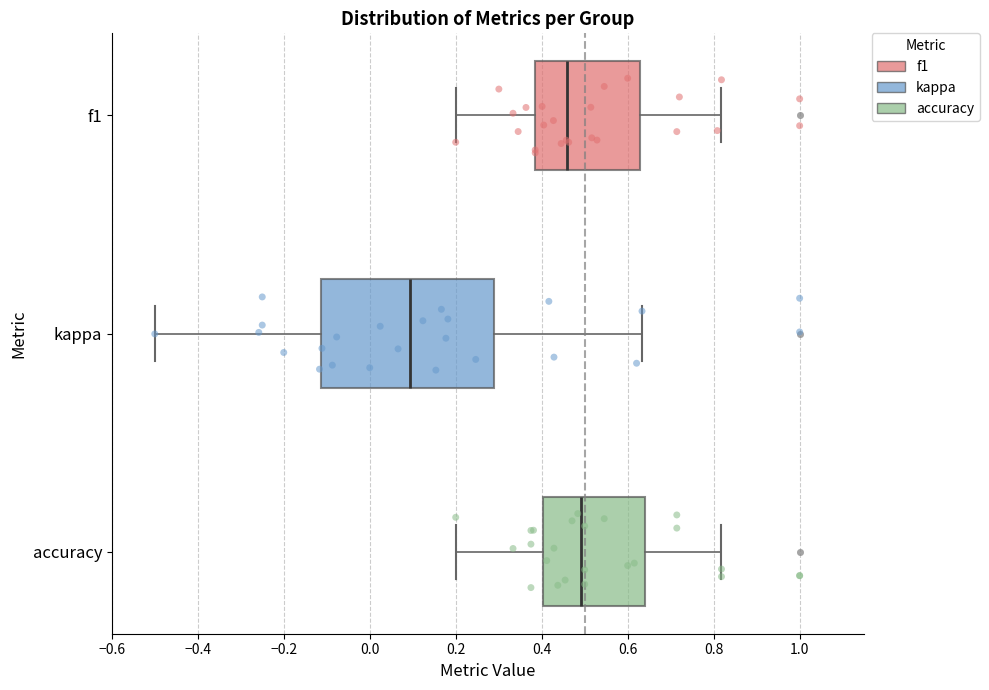

Comparing the boxes themselves (not the whiskers), which one is the widest?

kappa